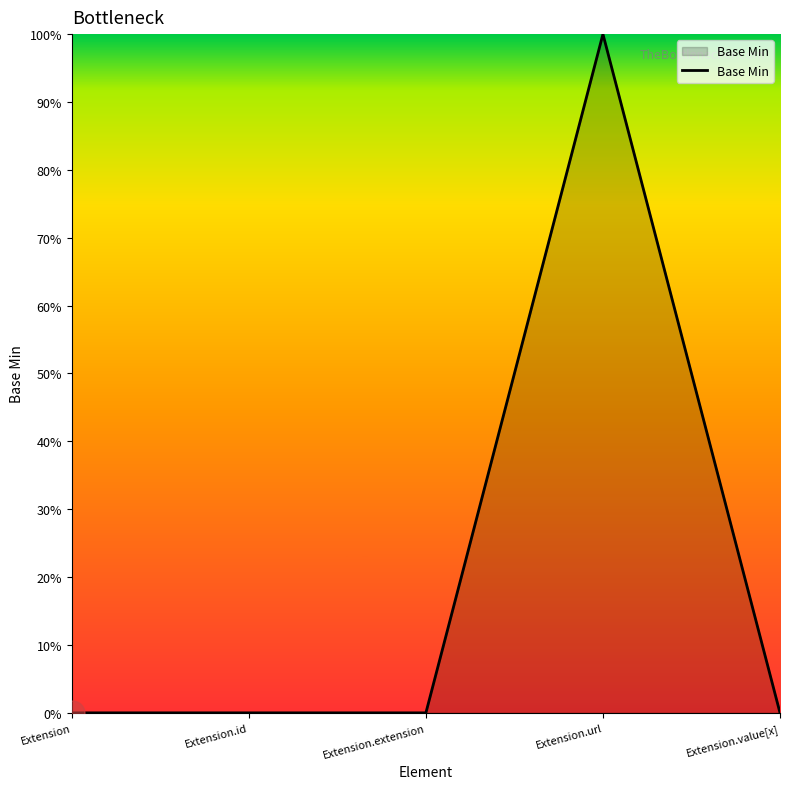

What is the sum of all values?

1